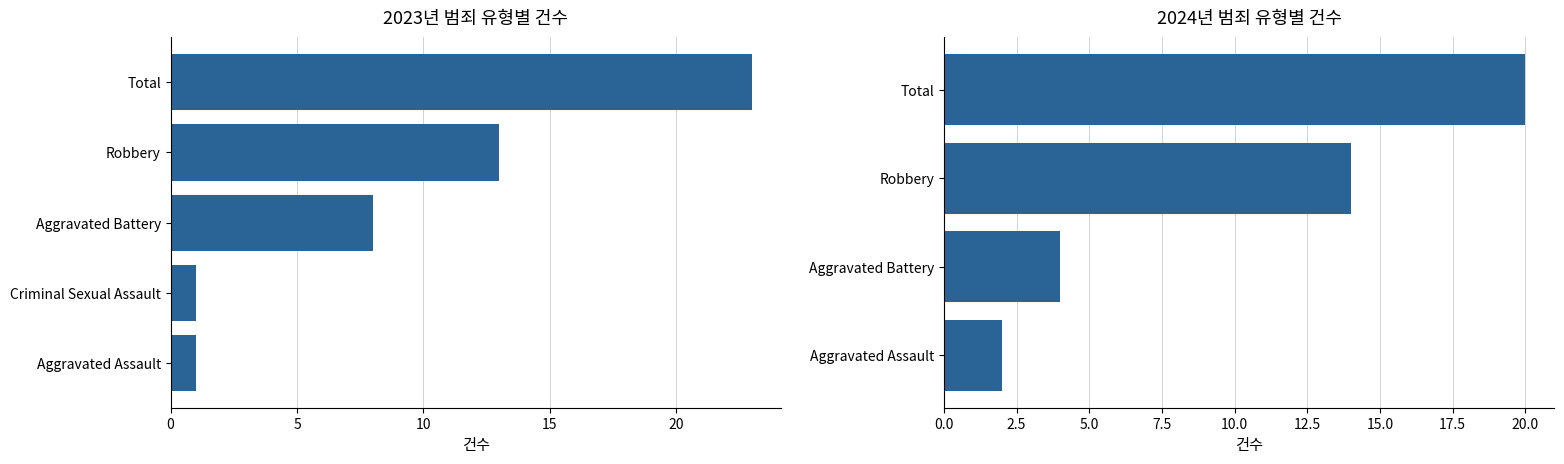

What are all the series names shown in the legend?

2023, 2024